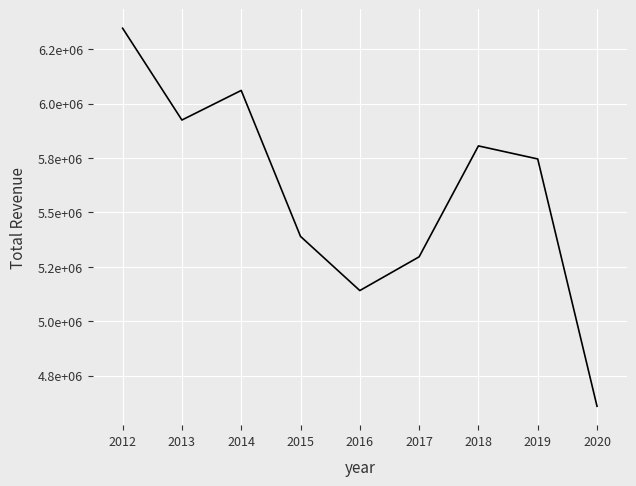

Is this an area chart (filled region under the line)?

No